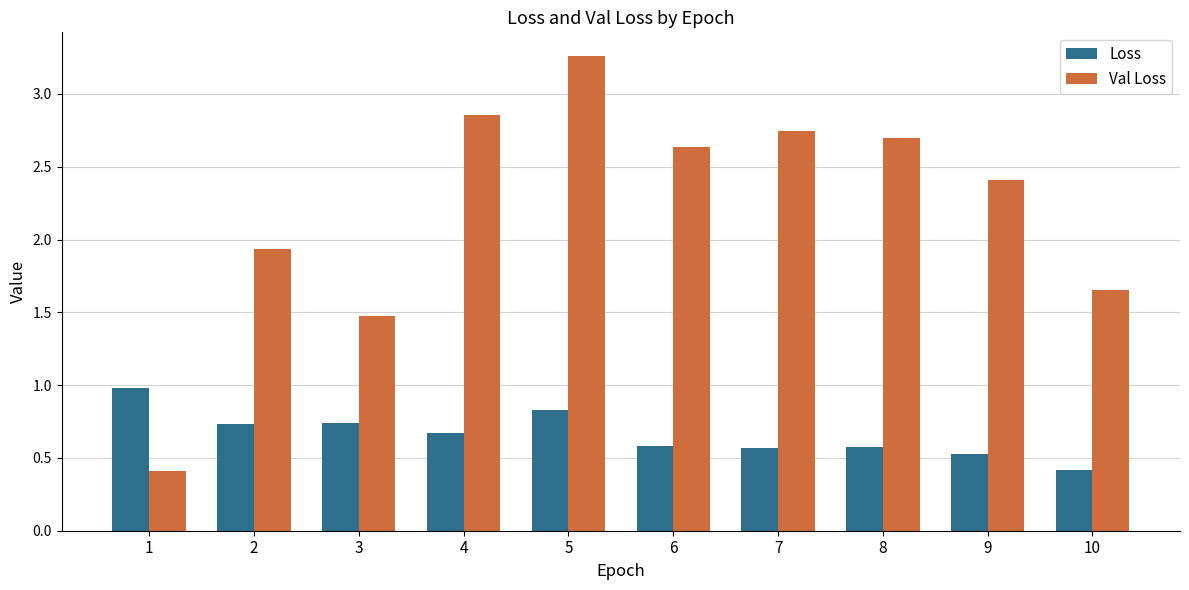

Where does the Val Loss series first go above 2?

4